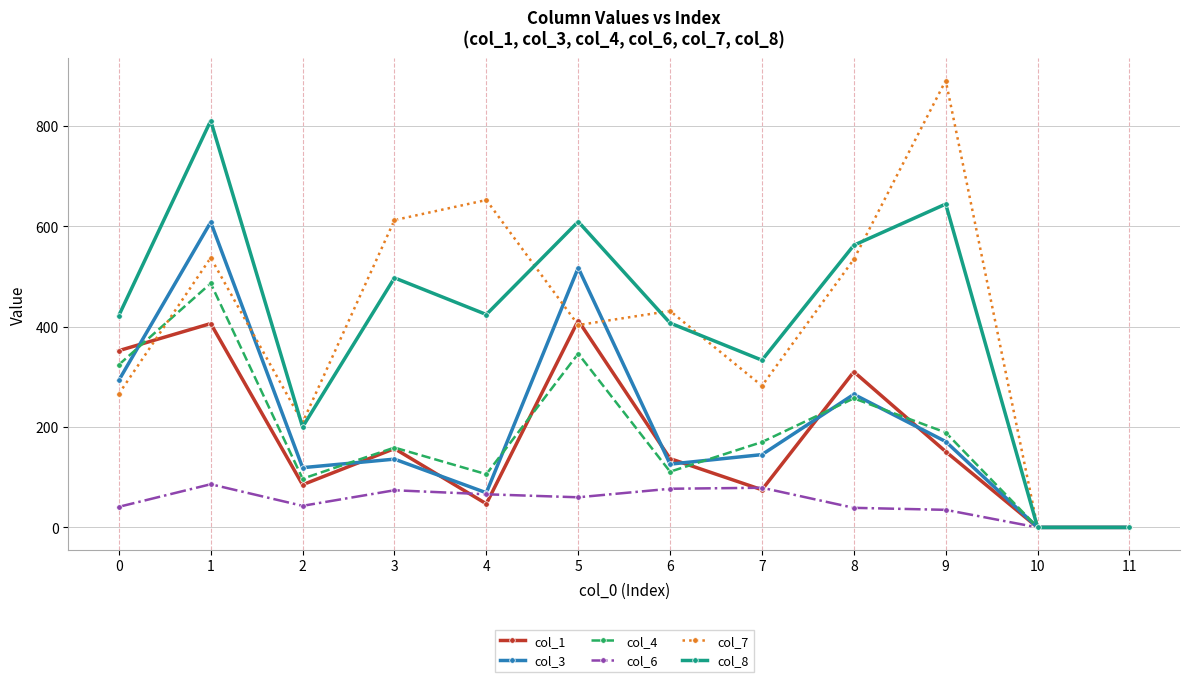

What is the approximate value of col_6 at 1?

86